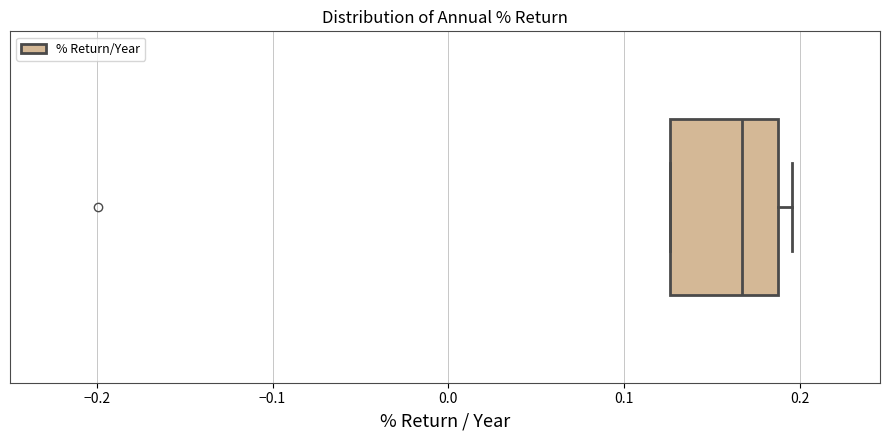

Where is the right edge of the box on the x-axis? The values are not printed on the chart, so give them approximately, as read against the axis.

0.19